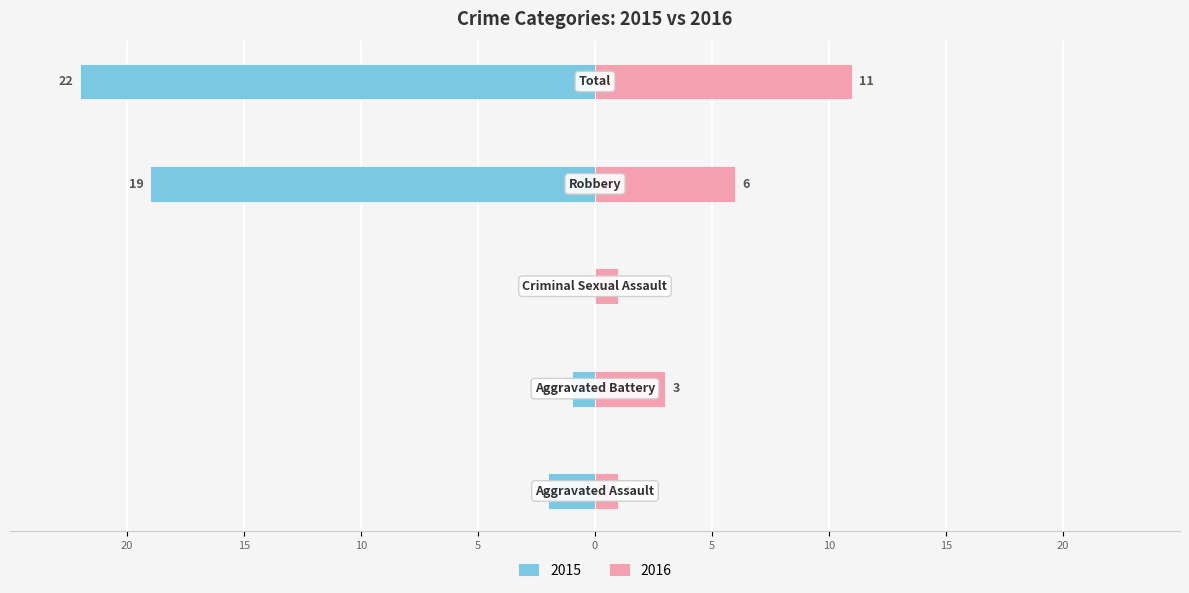

At how many categories does at least one series exceed -9?

5